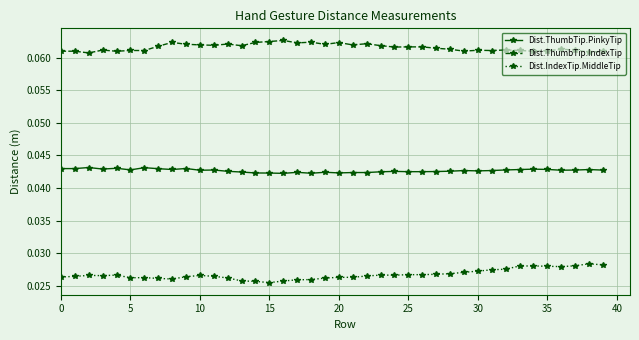

How many Dist.ThumbTip.IndexTip values are between 0 and 1?

40